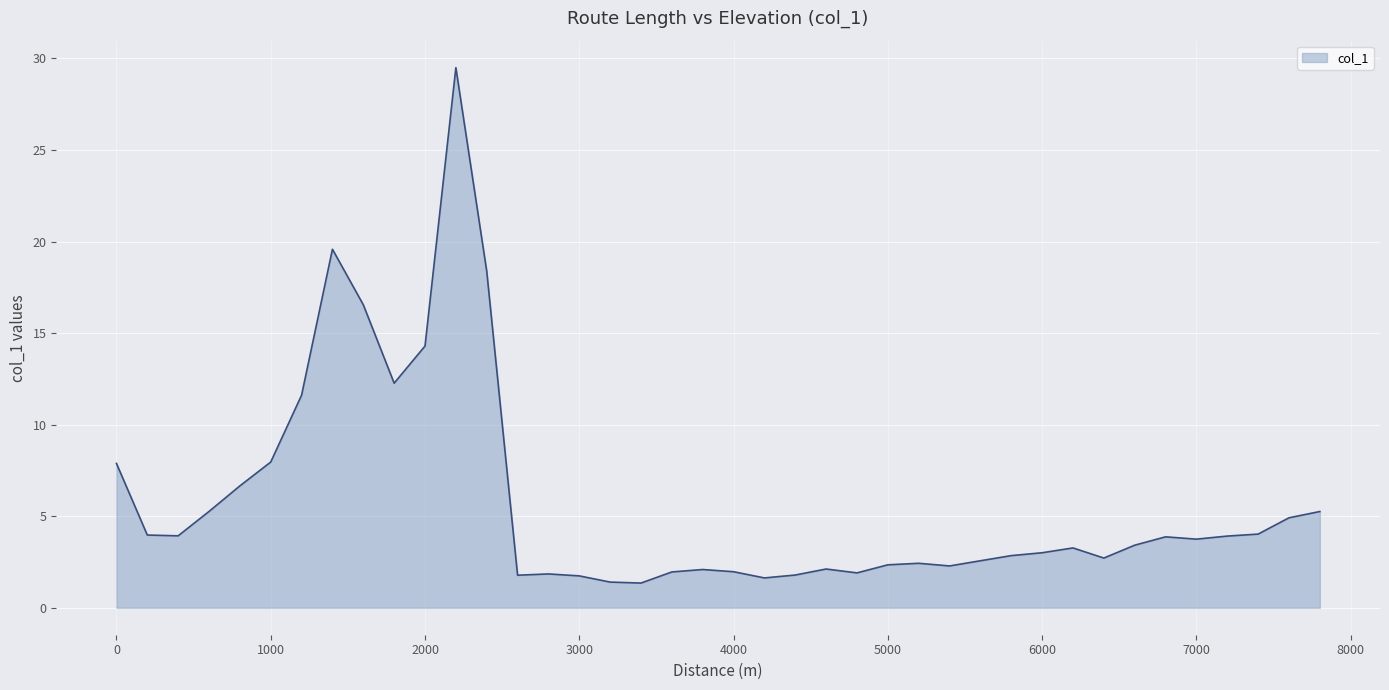

What is the greatest value displayed?

29.5